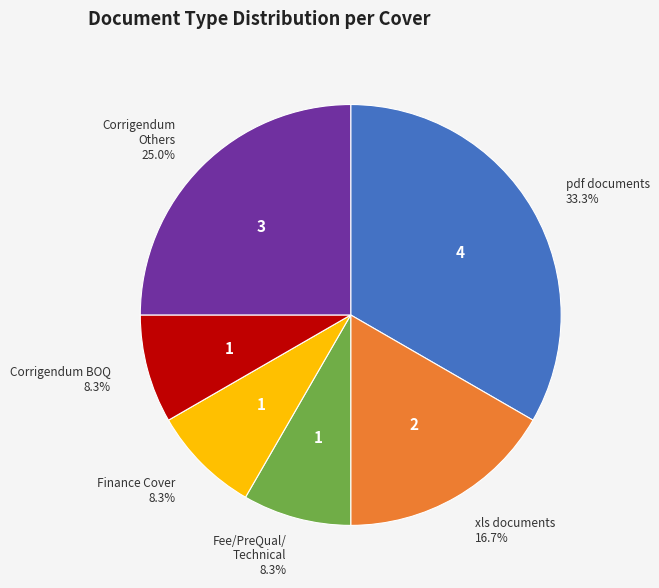

Is there a majority slice in this chart?

No